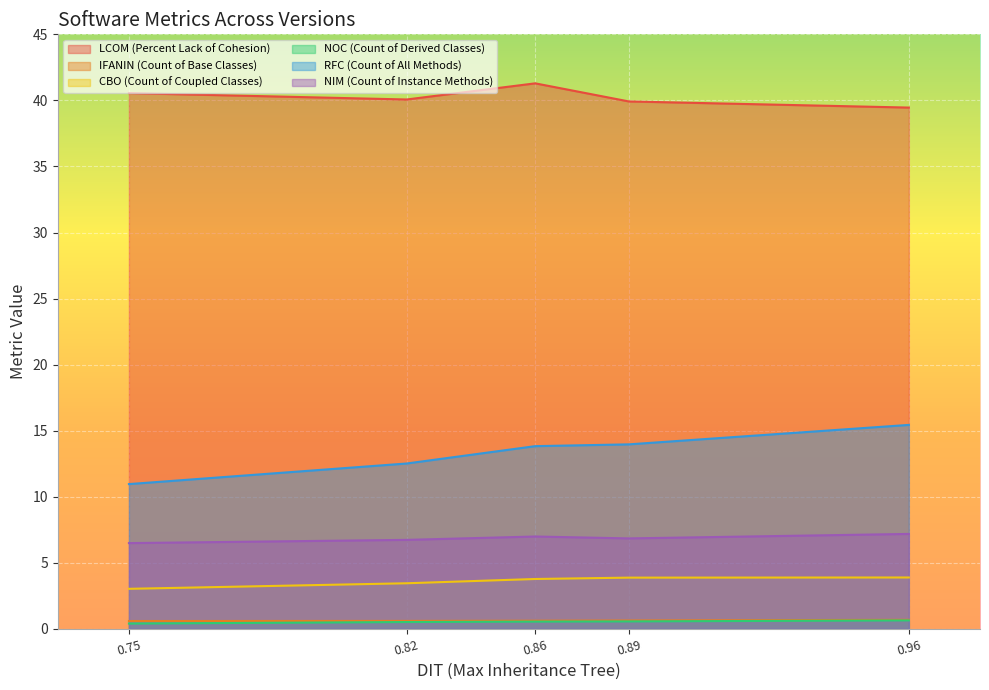

How many data points does each series have?

5